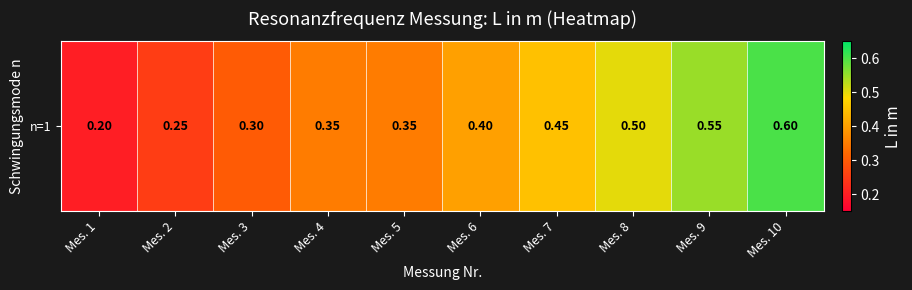

Which label corresponds to the largest value in the chart?

Mes. 10